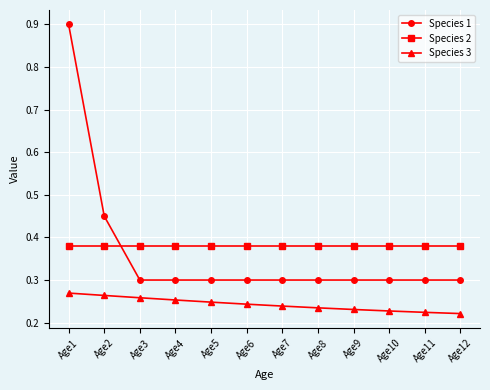

What is the sum of all Species 3 values?

2.9